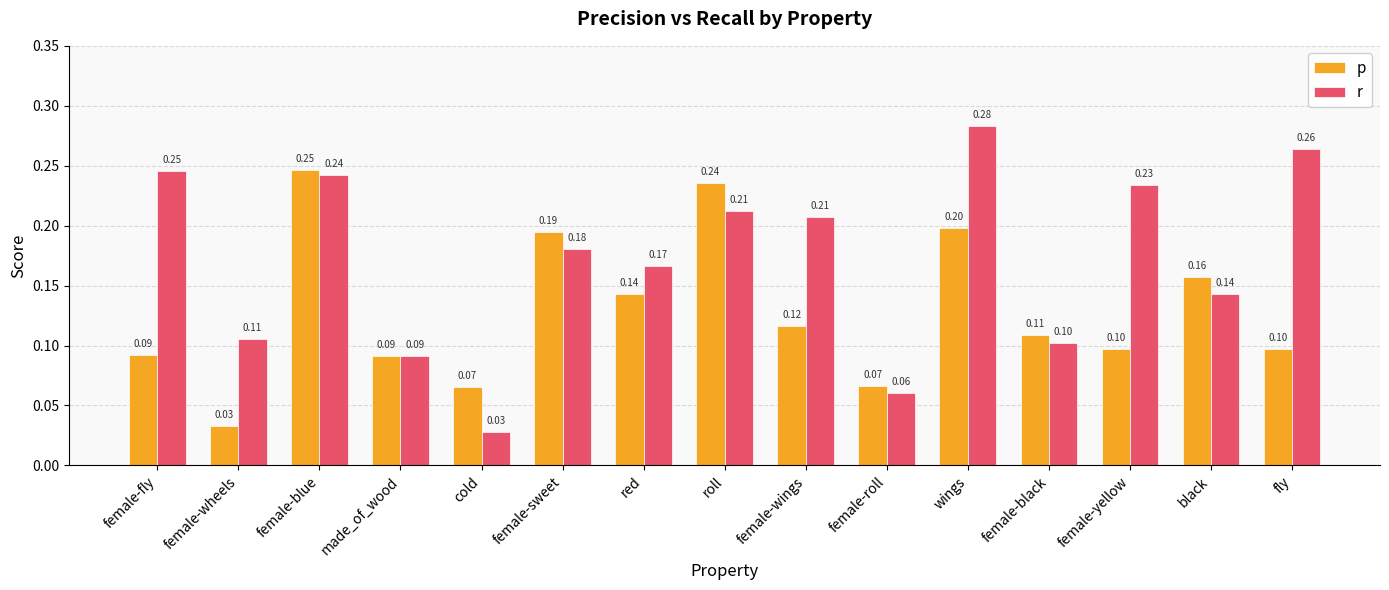

Rank the series at female-roll from lowest to highest value.

r, p